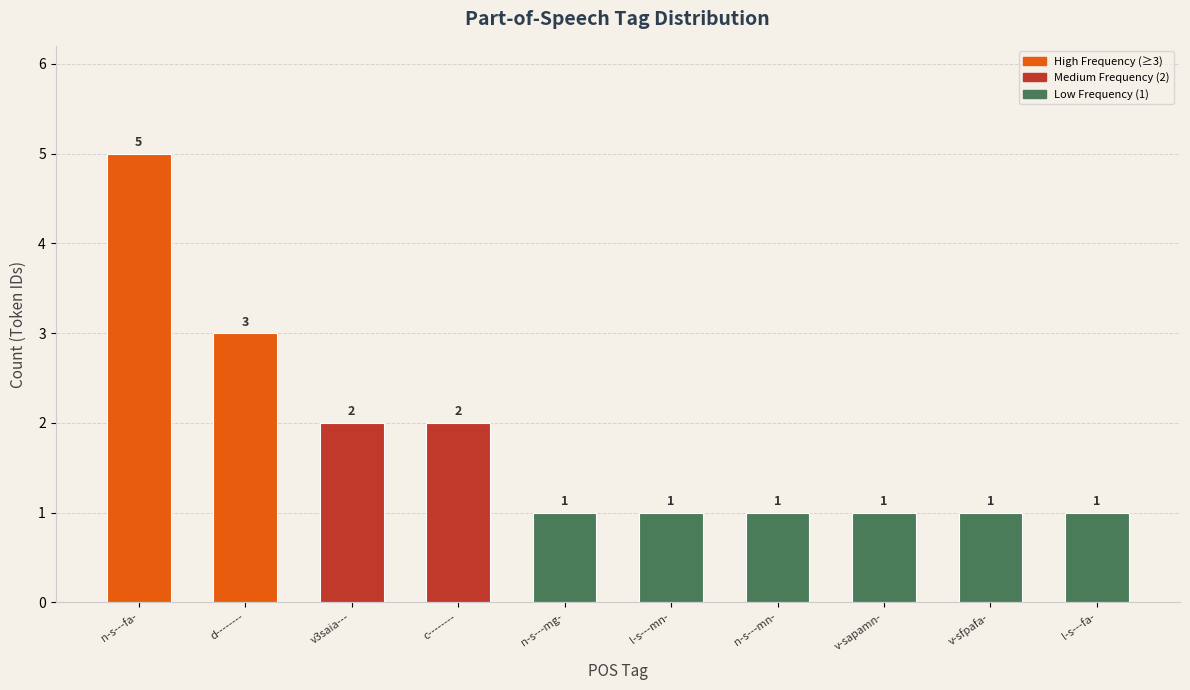

What is the change in value from d-------- to v3saia---?

-1